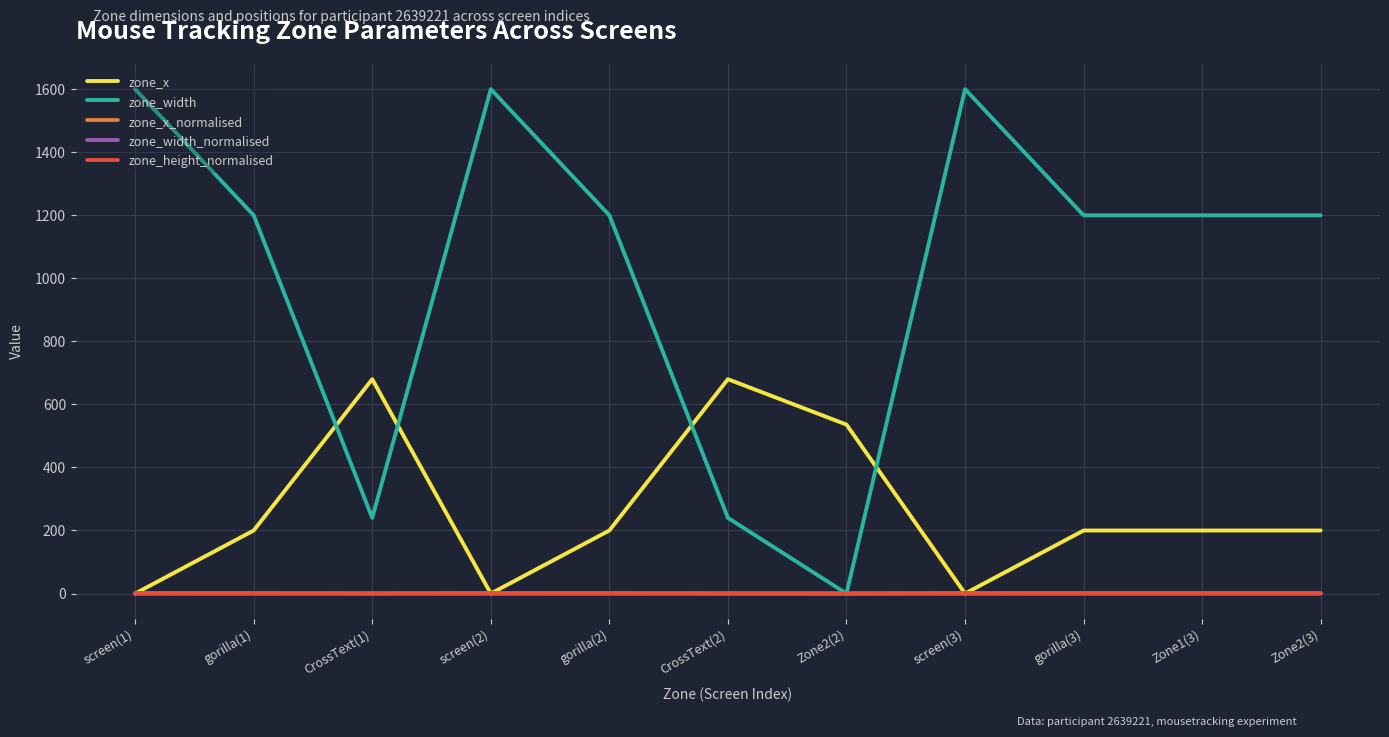

The zone_height_normalised series shows 0.6 at gorilla(1). True or false?

False